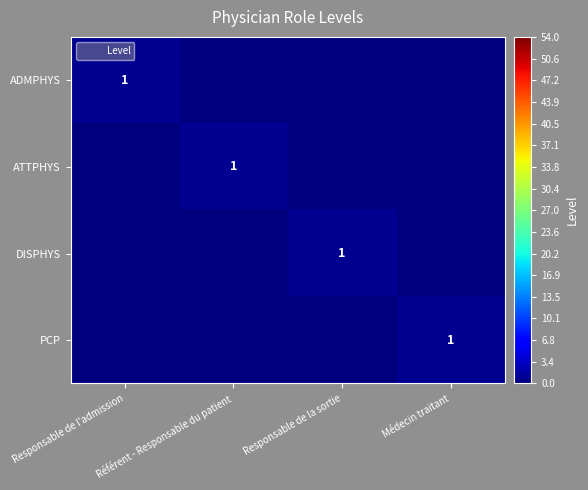

Rank the series by their maximum value, from lowest to highest.

ADMPHYS, ATTPHYS, DISPHYS, PCP